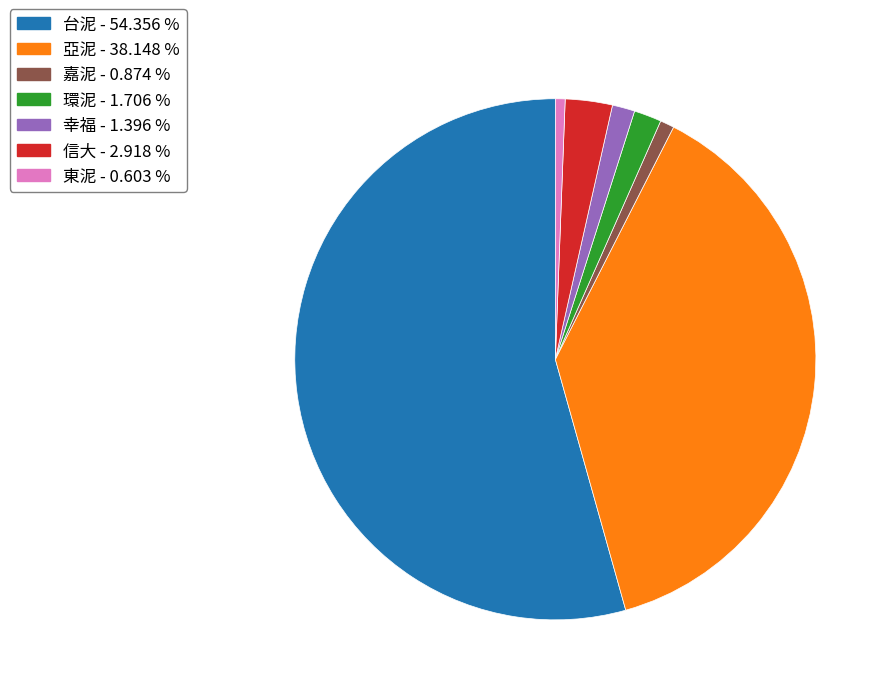

Is there a majority slice in this chart?

Yes